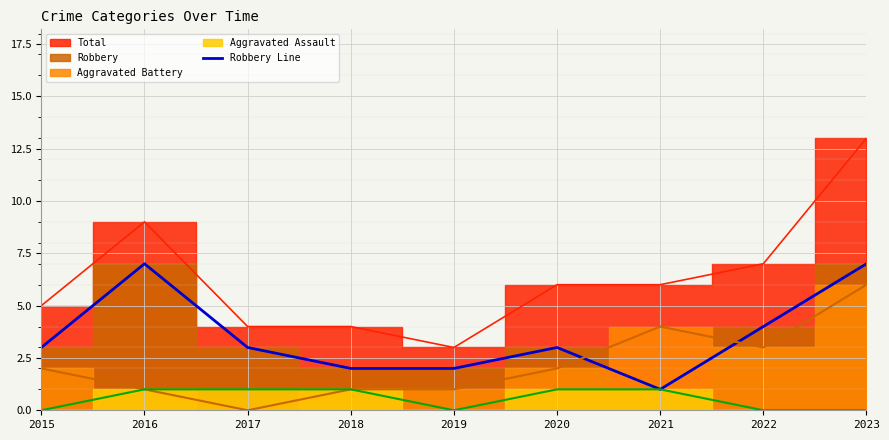

What is the maximum value for Robbery Line?

7